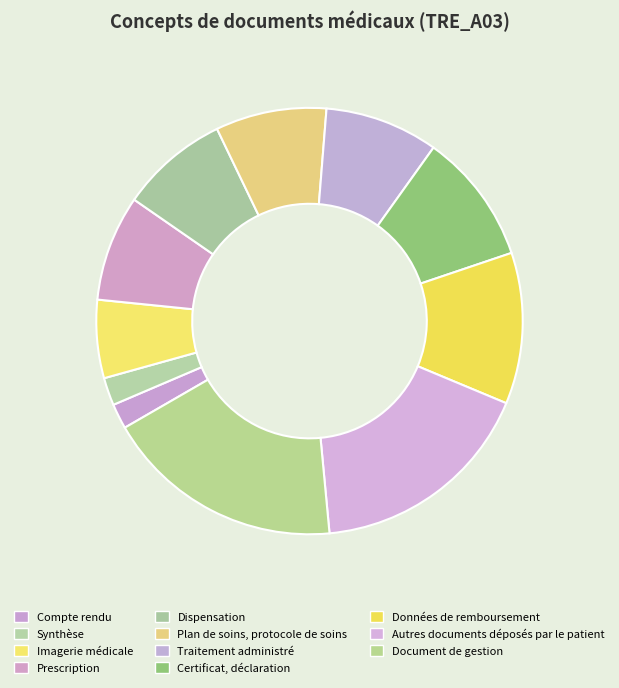

Is there a majority slice in this chart?

No